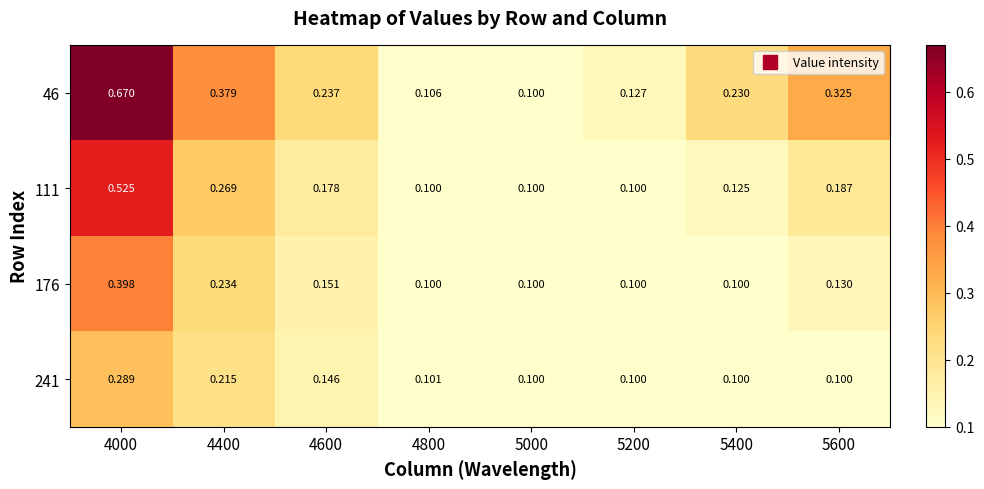

Is the value of 111 at 5600 greater than the value of 46 at 4800?

Yes